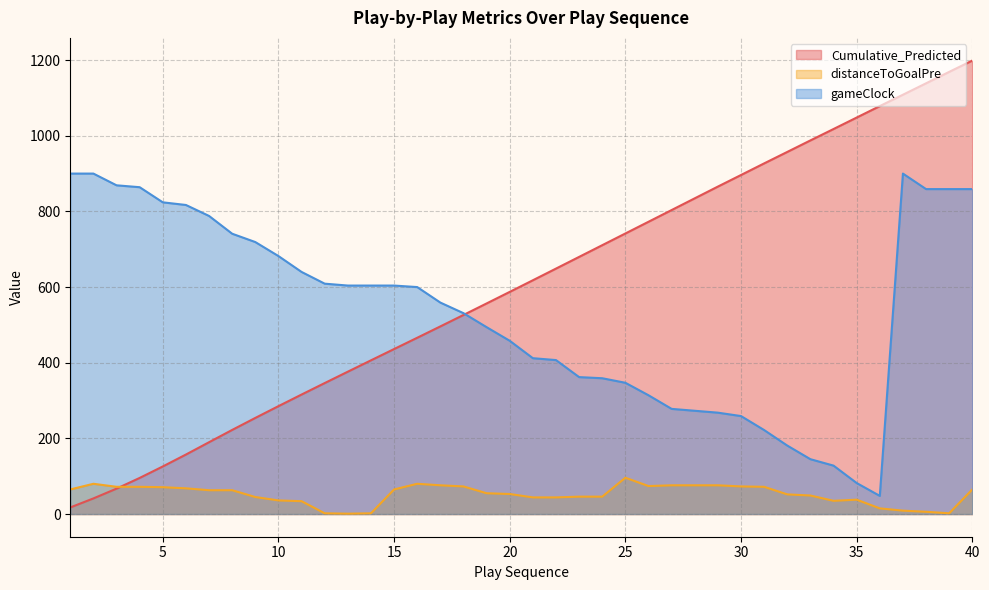

In gameClock, how many points are higher than both neighbors (excluding endpoints)?

1